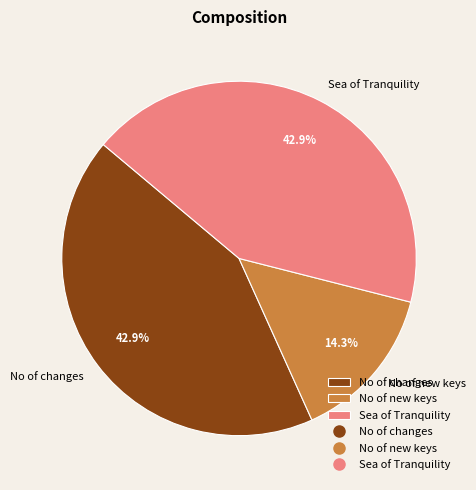

What percentage is the Sea of Tranquility slice, to the nearest percent?

43%